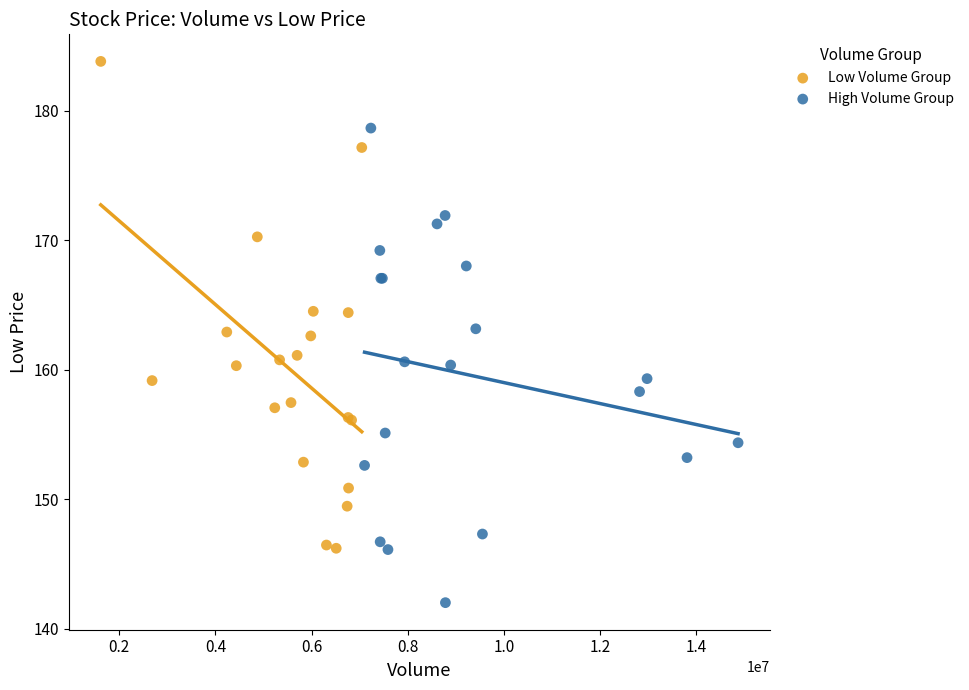

Which series contains the lowest Y value?

High Volume Group